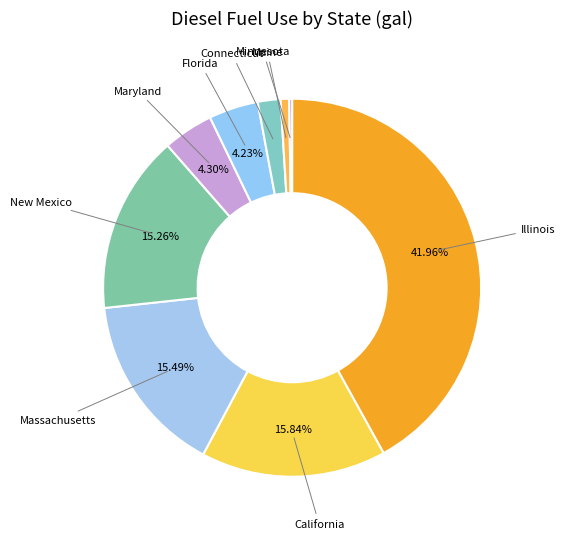

Which category has the biggest portion of the pie?

Illinois